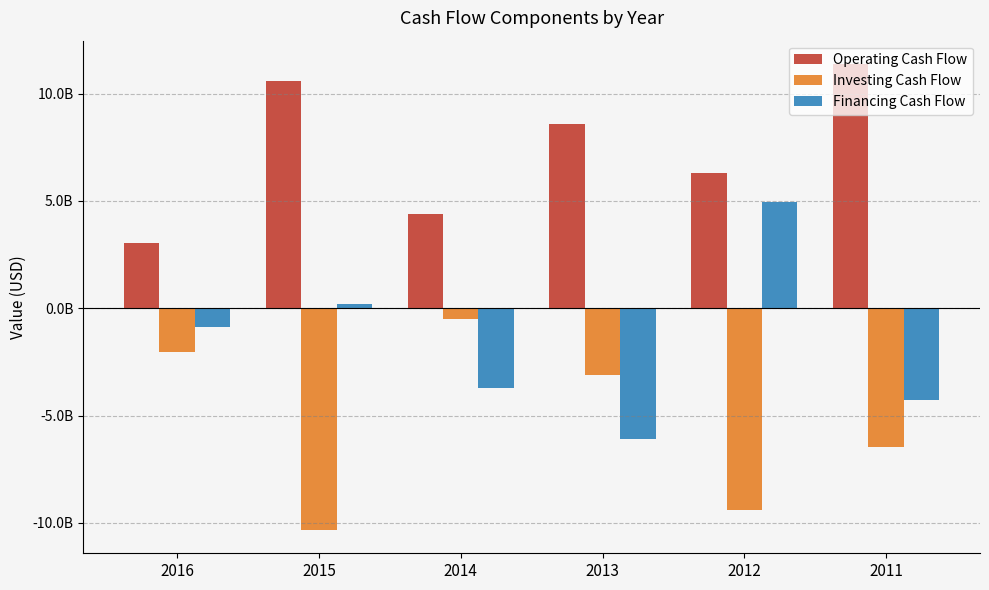

What is the greatest value displayed?

11378514056.2